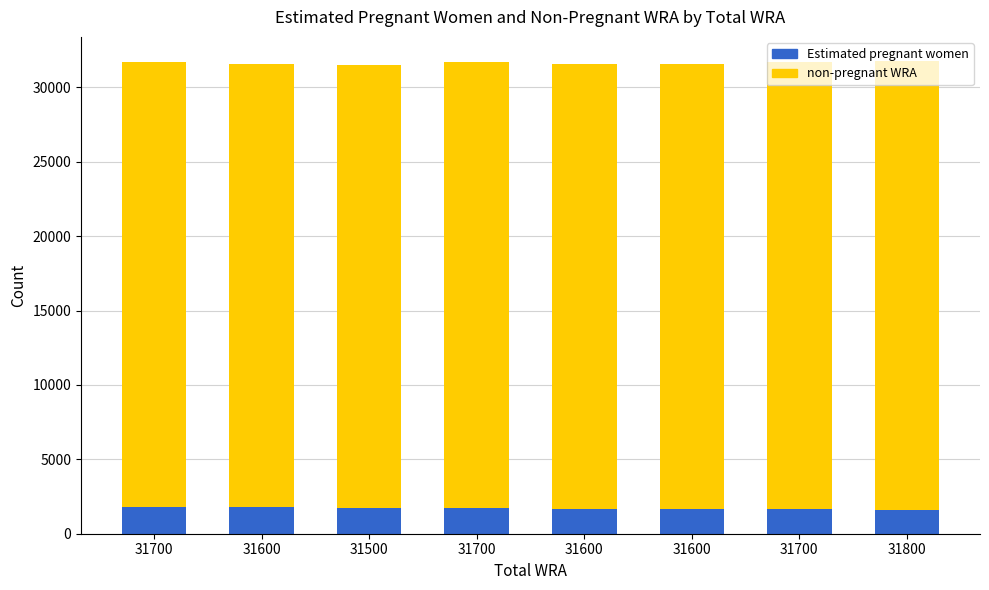

What are all the series names shown in the legend?

Estimated pregnant women, non-pregnant WRA